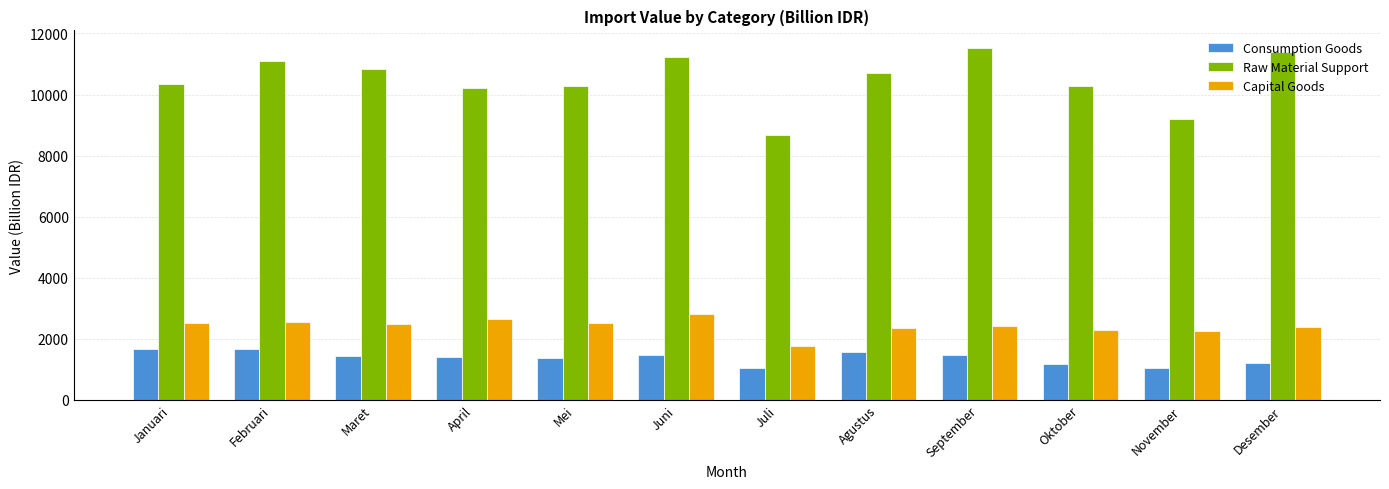

How many values in the Consumption Goods series exceed 1436?

6